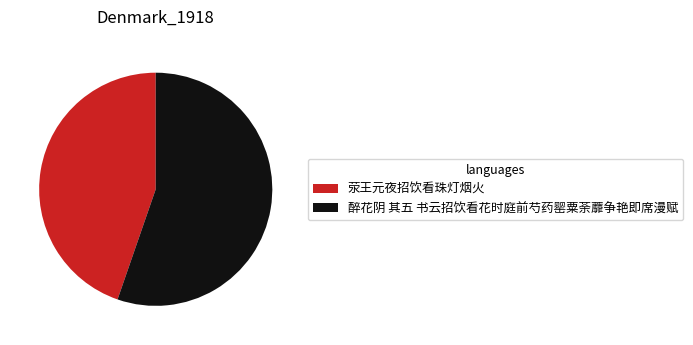

Approximately how many times larger is the value at 荥王元夜招饮看珠灯烟火 compared to 醉花阴 其五 书云招饮看花时庭前芍药罂粟荼蘼争艳即席漫赋?

0.8